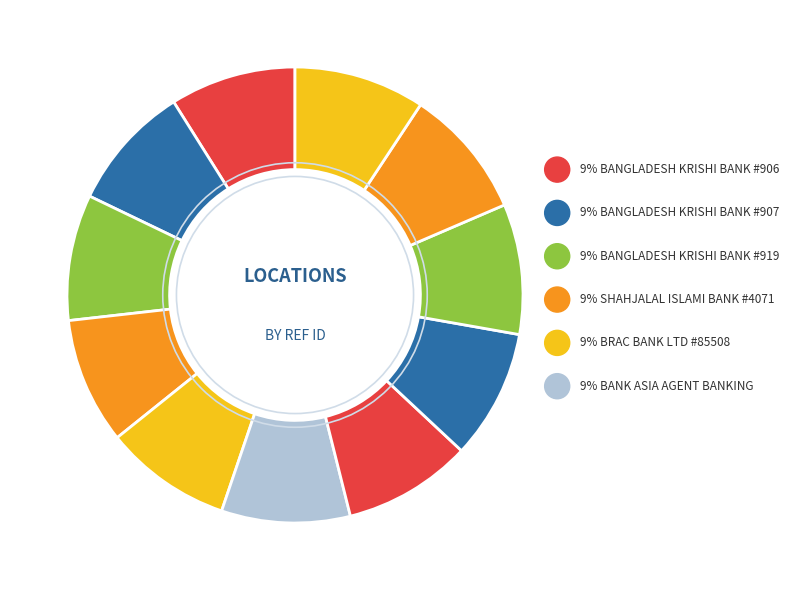

Count the number of slices in the pie.

11